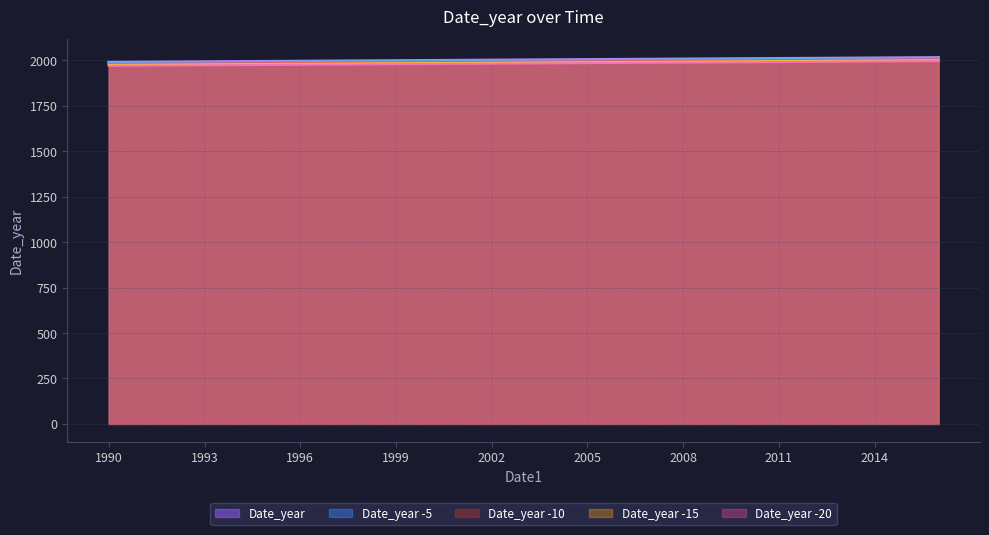

True or false: the data shows 1990 at 1990.

True